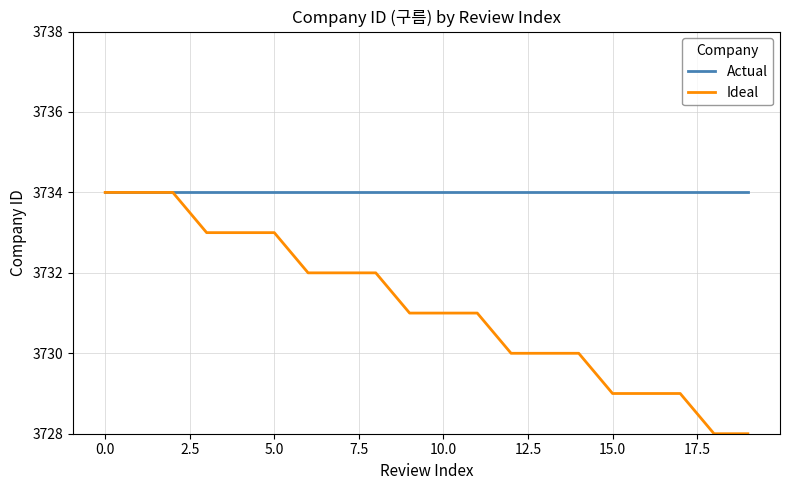

Rank the series by their average value, from highest to lowest.

Actual, Ideal